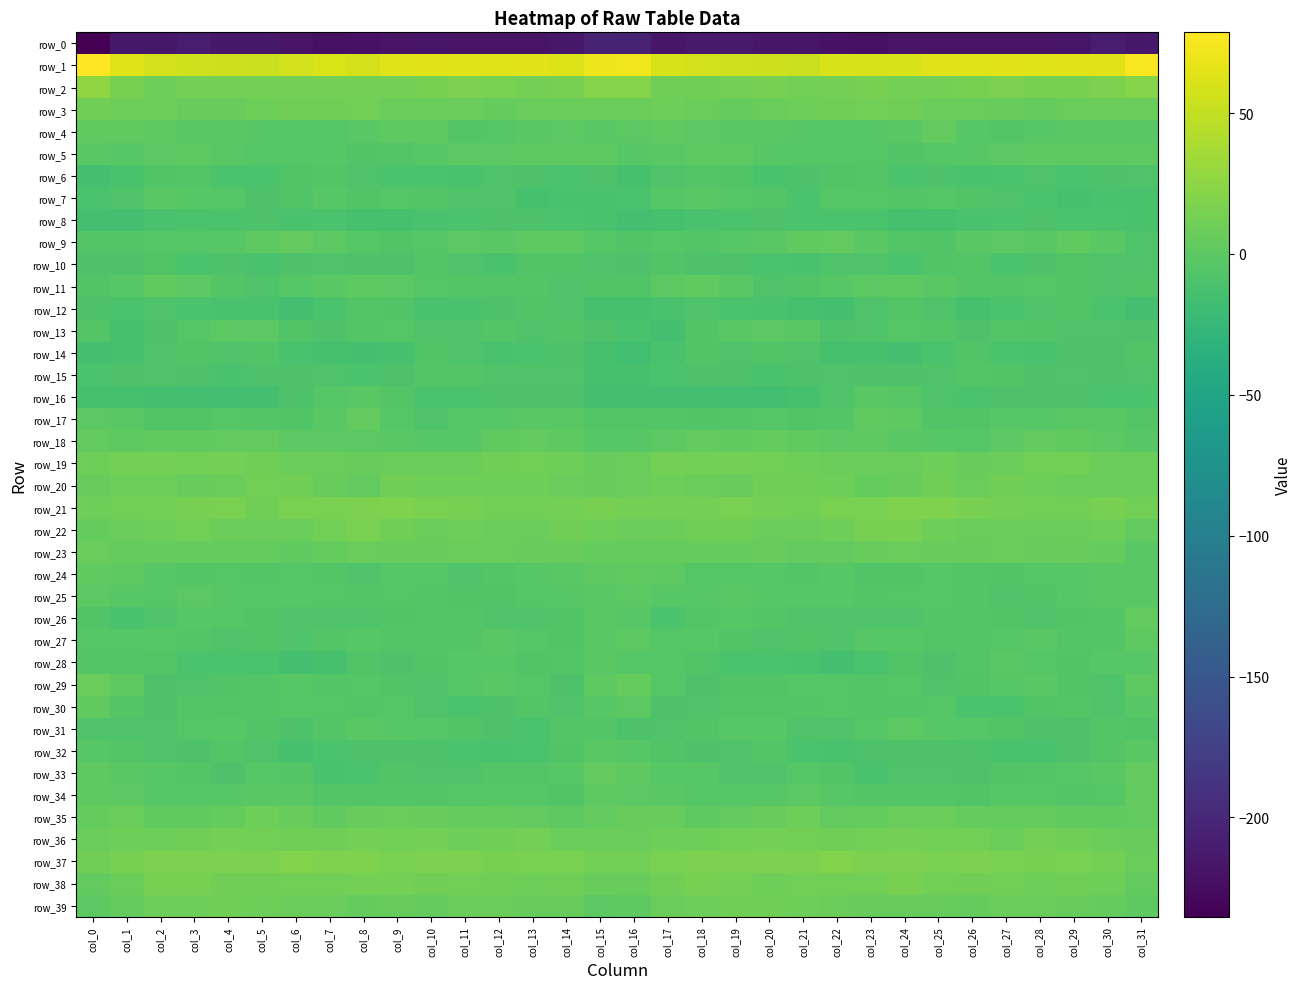

Reading right to left, transcribe all the data shown in this chart.

row_0: -215.3	-211.2	-217.6	-219.3	-218.8	-218.1	-218.8	-219.0	-221.5	-219.6	-216.4	-215.7	-212.2	-212.0	-216.1	-205.4	-203.8	-215.0	-218.8	-219.0	-218.7	-217.7	-219.2	-219.8	-221.3	-218.3	-215.6	-215.1	-210.9	-214.5	-215.1	-235.3
row_1: 76.0	64.1	64.3	63.8	64.1	63.7	64.0	59.8	59.1	59.3	53.9	54.6	55.6	57.3	59.6	71.9	70.8	62.2	64.7	63.9	63.9	64.2	62.8	58.4	60.5	56.9	53.8	55.1	56.1	57.5	63.8	78.7
row_2: 22.2	16.6	13.8	13.9	17.2	14.6	13.2	12.6	13.8	12.9	12.0	13.7	13.0	11.2	10.7	21.7	21.9	14.6	13.6	15.4	16.4	14.0	12.9	13.3	13.7	12.5	12.5	13.4	13.0	9.7	14.8	26.4
row_3: 6.9	8.0	7.4	5.1	5.7	7.5	6.7	10.4	11.6	10.3	9.3	7.6	4.3	8.0	9.2	8.5	8.0	8.5	6.5	4.8	6.8	7.1	7.5	12.2	10.5	10.4	8.8	5.7	5.3	8.9	9.7	10.2
row_4: -2.0	-1.1	-1.1	-2.4	-5.3	-2.4	2.9	-1.4	-3.0	-4.1	-3.1	-1.8	-1.9	-0.1	1.8	0.1	-1.1	-0.4	-1.3	-3.7	-5.1	0.3	1.4	-1.8	-3.7	-4.0	-2.5	-1.7	-1.6	0.8	1.8	1.6
row_5: 0.3	1.0	0.9	0.3	-0.6	-2.3	-4.4	-7.0	-3.8	-3.8	-3.6	-3.3	0.3	0.5	-1.2	-2.9	0.9	1.4	0.7	-0.3	-0.9	-2.8	-5.9	-6.3	-3.2	-4.2	-3.6	-2.1	1.2	-0.1	-2.8	-2.1
row_6: -8.0	-9.2	-9.7	-8.3	-10.1	-11.6	-9.2	-9.6	-5.6	-6.0	-9.1	-11.0	-6.9	-5.5	-8.4	-13.3	-9.5	-9.7	-9.4	-8.2	-11.5	-10.3	-9.6	-8.3	-5.5	-6.9	-10.2	-9.8	-5.5	-6.3	-11.4	-14.4
row_7: -11.8	-11.2	-12.9	-10.0	-7.7	-6.9	-4.1	-5.8	-4.5	-4.1	-10.2	-5.8	-3.9	-1.5	-4.5	-10.1	-11.7	-12.1	-12.4	-8.4	-7.6	-5.7	-4.2	-6.0	-3.4	-6.7	-9.4	-4.5	-3.0	-1.9	-7.3	-10.0
row_8: -12.0	-10.4	-9.7	-8.9	-9.9	-11.2	-12.5	-13.2	-10.7	-10.7	-10.2	-8.9	-10.4	-10.9	-12.5	-13.4	-11.8	-10.0	-9.4	-9.1	-10.4	-11.6	-13.0	-12.1	-10.3	-11.0	-9.4	-9.8	-10.0	-11.7	-14.1	-14.5
row_9: -7.4	-1.2	1.6	-1.2	-0.5	-2.1	-6.1	-5.0	-2.2	2.7	2.2	-1.9	-3.4	-4.8	-3.9	-6.7	-4.1	0.4	1.0	-1.5	-0.2	-4.0	-6.3	-3.9	-0.8	3.6	0.4	-2.6	-4.0	-4.3	-5.1	-5.0
row_10: -8.1	-7.3	-6.9	-9.2	-10.5	-5.5	-7.0	-10.5	-7.3	-7.8	-11.4	-10.2	-9.4	-8.6	-7.1	-9.0	-7.3	-7.0	-7.0	-10.9	-8.2	-5.4	-8.9	-9.6	-7.3	-8.9	-12.0	-9.0	-9.6	-7.1	-8.5	-8.9
row_11: -6.3	-7.9	-6.7	-4.4	-5.6	-5.2	-1.3	0.5	0.1	-2.9	-6.1	-7.2	-1.6	1.8	-1.0	-6.0	-7.0	-7.4	-5.7	-4.9	-5.6	-3.7	-0.7	0.9	-1.2	-4.0	-7.2	-5.5	-0.1	2.1	-2.9	-7.1
row_12: -13.6	-10.2	-7.0	-8.2	-10.0	-13.0	-8.4	-5.1	-8.2	-13.3	-12.2	-11.7	-10.8	-7.8	-10.9	-12.1	-12.2	-8.3	-7.0	-9.0	-11.5	-11.8	-6.6	-5.5	-10.3	-13.9	-11.3	-11.7	-9.6	-8.0	-10.6	-9.2
row_13: -8.5	-7.8	-7.3	-6.2	-5.7	-8.9	-4.8	-3.6	-7.7	-8.9	-2.1	0.1	-2.2	-6.9	-14.2	-11.6	-8.9	-7.1	-7.7	-4.8	-7.9	-7.3	-3.7	-5.0	-8.9	-7.1	-0.2	-0.3	-3.8	-9.3	-12.5	-5.0
row_14: -6.2	-9.6	-8.8	-11.7	-9.8	-6.3	-10.8	-13.3	-12.8	-12.6	-7.7	-6.5	-7.4	-7.0	-11.9	-16.7	-12.5	-9.2	-9.7	-11.9	-8.1	-7.0	-12.2	-13.8	-12.6	-11.6	-6.0	-7.5	-6.8	-7.7	-12.2	-13.4
row_15: -7.2	-9.0	-7.2	-8.8	-6.1	-4.9	-7.7	-9.5	-8.4	-8.4	-8.7	-11.0	-9.3	-8.4	-9.7	-13.1	-12.9	-8.2	-8.0	-8.2	-5.2	-5.4	-8.6	-9.7	-7.9	-8.6	-9.4	-11.1	-8.4	-8.3	-9.1	-10.4
row_16: -10.4	-9.8	-8.9	-9.3	-8.7	-10.7	-7.9	-3.1	-2.1	-7.5	-12.6	-15.9	-14.6	-14.5	-14.5	-14.5	-13.9	-9.3	-9.3	-8.7	-9.8	-10.2	-5.9	-1.8	-3.9	-9.4	-14.3	-15.6	-14.4	-14.2	-12.7	-12.3
row_17: -5.8	-1.9	-1.4	-2.4	-3.1	-6.9	-6.3	1.4	1.5	-4.8	-6.5	-3.6	-5.6	-6.5	-5.5	-5.8	-5.8	-1.5	-1.7	-2.4	-4.3	-7.6	-3.9	3.4	-1.2	-6.0	-5.6	-3.7	-6.3	-6.6	-2.0	-0.8
row_18: -2.3	-0.3	2.3	3.1	-0.2	-3.7	-2.4	-1.2	0.4	-0.5	1.5	4.0	1.6	2.7	-0.4	-3.0	-2.4	0.4	2.8	2.6	-2.3	-3.2	-2.2	-0.1	0.0	-0.4	3.2	2.9	1.9	2.2	0.6	3.4
row_19: 7.6	8.3	12.2	11.4	8.7	5.7	8.9	7.1	7.1	8.7	9.5	12.5	13.1	12.4	13.3	7.5	6.3	9.6	12.3	10.8	6.8	7.1	8.8	6.1	7.9	8.7	10.6	13.1	12.5	13.1	13.2	9.5
row_20: 7.4	6.8	8.3	9.9	10.1	8.7	11.0	6.1	3.9	9.4	11.0	10.3	5.8	8.2	9.3	6.3	6.0	6.8	9.0	10.0	9.6	9.4	10.2	3.7	6.2	10.1	11.6	8.2	6.1	9.2	9.1	5.7
row_21: 12.3	13.9	12.1	12.2	13.1	14.6	18.0	17.5	15.1	15.6	11.6	12.6	15.8	12.5	12.8	13.2	14.5	13.1	11.9	12.1	14.3	15.2	18.3	16.5	15.4	15.0	10.4	14.9	14.4	12.3	12.2	9.4
row_22: 3.2	9.1	8.5	7.0	8.7	7.9	9.2	13.9	13.7	9.7	7.3	6.8	10.9	10.2	8.4	7.2	9.0	10.0	7.3	7.6	8.9	7.8	10.4	15.2	12.0	8.6	6.9	8.0	11.5	9.0	7.0	4.0
row_23: -1.3	4.8	5.7	6.3	8.5	6.2	5.3	7.2	5.9	3.5	2.8	5.4	4.4	5.0	4.3	4.9	4.9	6.2	5.6	7.4	8.0	5.4	6.2	7.2	5.0	2.2	4.4	4.9	5.0	4.2	4.5	7.1
row_24: -1.1	-1.3	-2.7	-3.9	-6.7	-5.7	-4.0	-6.7	-6.5	-2.9	-5.8	-4.3	-4.4	-4.3	0.2	2.3	1.3	-1.9	-2.7	-5.0	-7.3	-4.1	-4.6	-7.4	-4.9	-3.8	-5.5	-3.8	-4.9	-2.9	0.6	2.3
row_25: -1.2	-2.2	-3.0	-6.2	-7.4	-5.7	-4.3	-4.2	-5.6	-2.6	-2.7	-3.2	-1.1	-3.4	-2.8	-0.2	-1.3	-2.8	-3.9	-7.0	-6.9	-4.9	-3.8	-5.3	-4.4	-2.3	-2.8	-2.6	-1.0	-4.6	-2.5	-1.0
row_26: 2.7	-4.8	-6.6	-7.7	-6.0	-5.2	-5.9	-7.7	-8.3	-8.0	-7.3	-5.1	-3.0	-5.5	-9.9	-3.3	-1.3	-6.5	-7.3	-7.3	-5.4	-5.1	-6.9	-8.1	-7.9	-8.1	-6.6	-4.2	-2.7	-7.9	-11.0	-6.4
row_27: 0.3	-5.0	-5.2	-1.4	-3.7	-5.9	-5.7	-3.4	-3.3	-7.7	-6.8	-7.3	-6.7	-3.1	-3.5	-0.3	-1.1	-6.4	-3.6	-1.6	-5.0	-5.6	-5.7	-2.5	-5.0	-8.0	-6.4	-7.7	-5.0	-3.2	-4.6	-3.8
row_28: -2.4	-3.3	-6.9	-4.5	-2.1	-5.3	-9.0	-6.8	-9.7	-13.9	-11.4	-9.8	-10.3	-7.1	-4.4	-4.5	-2.0	-5.1	-6.9	-2.8	-3.0	-6.9	-8.8	-6.5	-12.2	-13.4	-10.4	-9.9	-9.8	-5.6	-5.0	-5.5
row_29: 0.2	-7.2	-6.7	-1.5	-2.6	-6.7	-8.0	-4.6	-5.2	-3.8	-4.5	-6.1	-6.5	-9.5	-3.9	5.1	0.2	-9.0	-3.9	-1.5	-4.2	-7.8	-6.8	-4.2	-5.2	-3.4	-5.2	-6.0	-7.6	-9.4	0.9	7.2
row_30: -3.2	-8.2	-5.9	-6.8	-10.2	-9.6	-4.3	-4.9	-5.1	-4.4	-5.0	-4.9	-5.8	-7.3	-8.7	0.1	-3.1	-8.2	-4.8	-8.6	-10.7	-7.4	-3.9	-5.3	-4.6	-4.5	-4.7	-5.9	-5.5	-9.4	-4.7	2.2
row_31: -6.8	-4.8	-8.6	-9.6	-7.1	-4.3	-3.4	-0.6	-3.6	-8.3	-8.0	-3.4	-2.4	-6.1	-8.3	-9.1	-5.6	-5.4	-9.8	-8.7	-5.9	-3.7	-2.5	-1.1	-5.4	-9.0	-6.4	-2.4	-3.5	-7.5	-7.3	-7.3
row_32: -1.8	-5.2	-9.2	-11.7	-11.1	-9.4	-9.0	-8.6	-9.0	-11.9	-10.3	-5.5	-7.5	-8.5	-6.5	-2.3	-1.9	-6.8	-10.6	-11.4	-10.8	-8.8	-9.2	-8.5	-10.0	-12.2	-8.4	-5.3	-8.6	-7.7	-4.8	-2.8
row_33: 3.0	-1.3	-4.2	-5.5	-7.1	-8.6	-7.3	-8.2	-12.0	-7.0	-3.6	-7.9	-7.2	-3.2	-3.1	0.4	2.8	-3.3	-4.9	-5.9	-7.9	-8.4	-7.1	-10.0	-10.9	-4.9	-4.6	-9.0	-5.4	-2.7	-1.6	1.4
row_34: 3.1	-3.8	-5.3	-3.0	-3.4	-6.0	-4.8	-5.2	-5.3	-2.6	-0.7	-2.3	-2.8	-3.8	-1.9	0.1	1.2	-6.2	-4.3	-3.0	-4.4	-5.9	-4.8	-5.4	-4.8	-1.1	-1.5	-2.6	-3.2	-3.3	0.2	0.4
row_35: 3.6	1.6	1.8	5.0	4.3	4.1	7.9	6.5	4.2	2.7	9.2	6.3	2.8	0.9	5.6	5.5	2.7	0.6	3.3	5.0	3.9	5.5	8.0	5.7	2.5	5.5	8.8	4.9	1.7	2.0	7.7	4.9
row_36: 6.1	8.5	10.5	12.9	8.6	12.0	12.0	12.9	11.3	11.1	11.2	13.2	11.6	9.9	9.2	6.4	8.0	8.4	12.7	10.8	9.4	12.5	12.1	12.7	10.8	11.1	11.9	12.8	10.9	9.7	9.2	6.4
row_37: 7.2	13.1	15.9	13.9	15.1	17.3	15.5	17.2	17.1	19.1	17.1	16.7	16.6	16.5	15.2	11.4	11.7	14.9	15.6	13.8	16.4	16.5	15.8	17.5	17.6	18.6	16.6	16.9	16.6	16.4	13.7	10.8
row_38: 3.5	9.1	10.2	9.8	11.8	11.1	11.2	13.7	11.6	11.8	11.3	9.0	12.9	14.7	10.9	5.3	6.0	10.7	10.0	10.1	12.4	10.3	12.6	13.1	11.3	11.9	10.6	10.1	13.9	13.9	7.8	3.9
row_39: 0.7	4.2	5.7	6.8	7.5	4.8	5.1	5.3	5.9	7.8	9.1	10.2	10.5	9.5	8.1	0.9	-0.1	5.6	5.8	7.7	6.8	4.5	5.3	4.9	6.4	8.6	9.6	11.0	9.4	9.9	4.0	-0.5